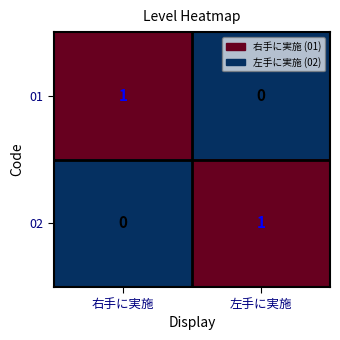

How many values in the 02 series are below 1?

1